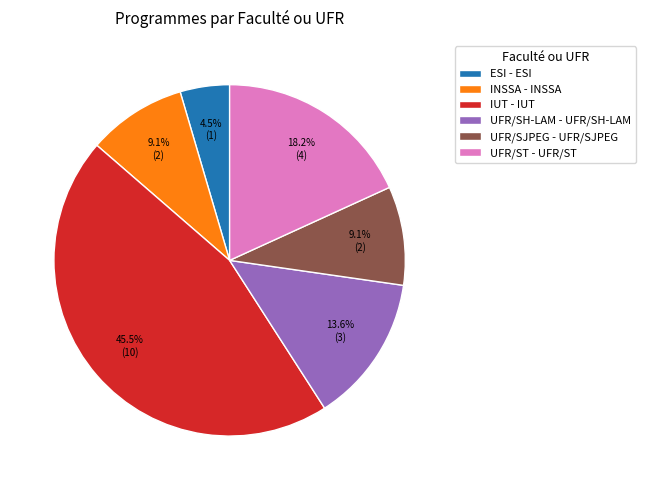

To the nearest percent, what is the average slice percentage?

17%